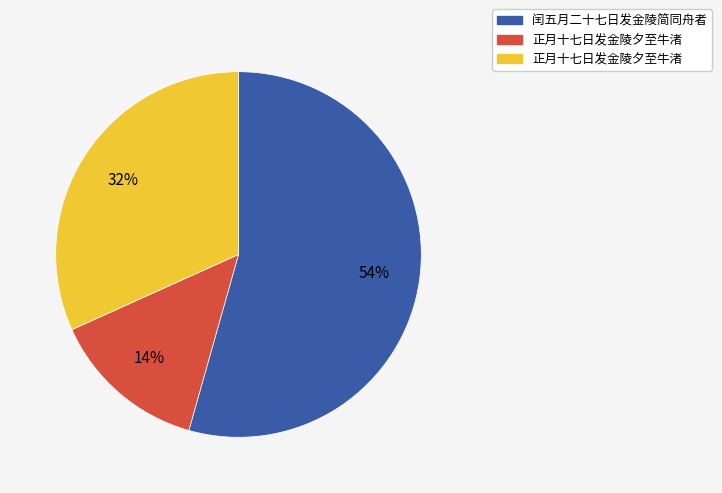

To the nearest percent, what is the average slice percentage?

33%